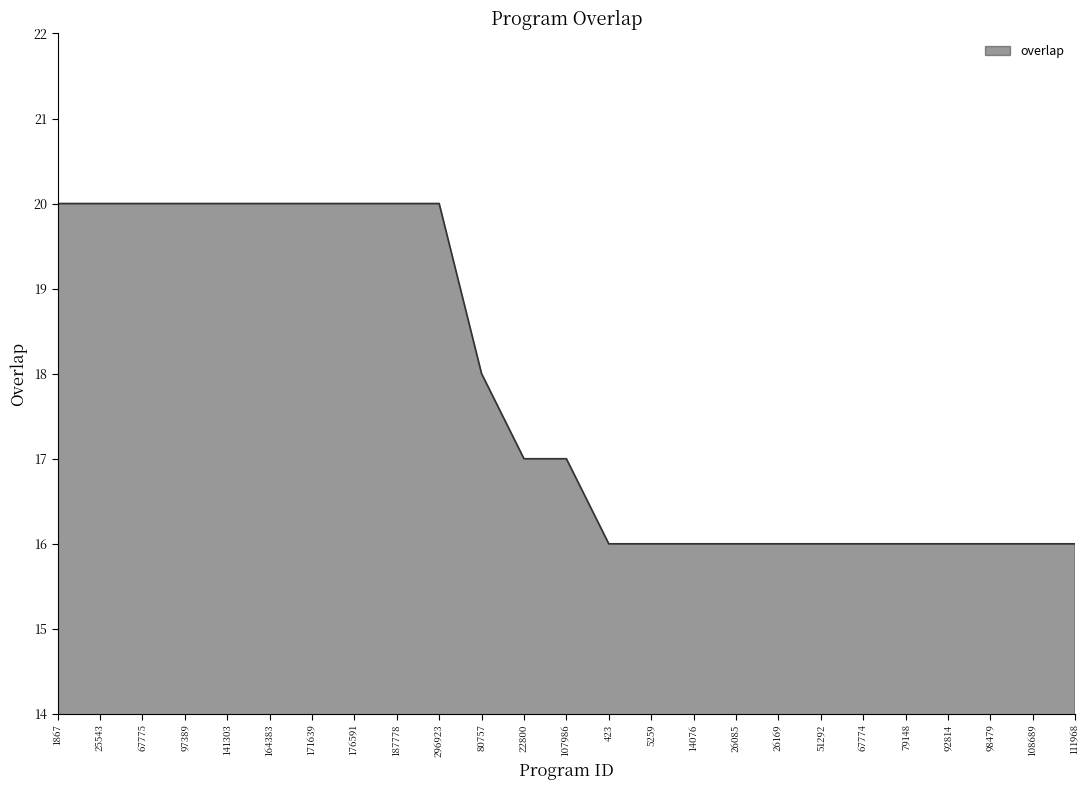

What is the difference between the maximum and minimum values?

4